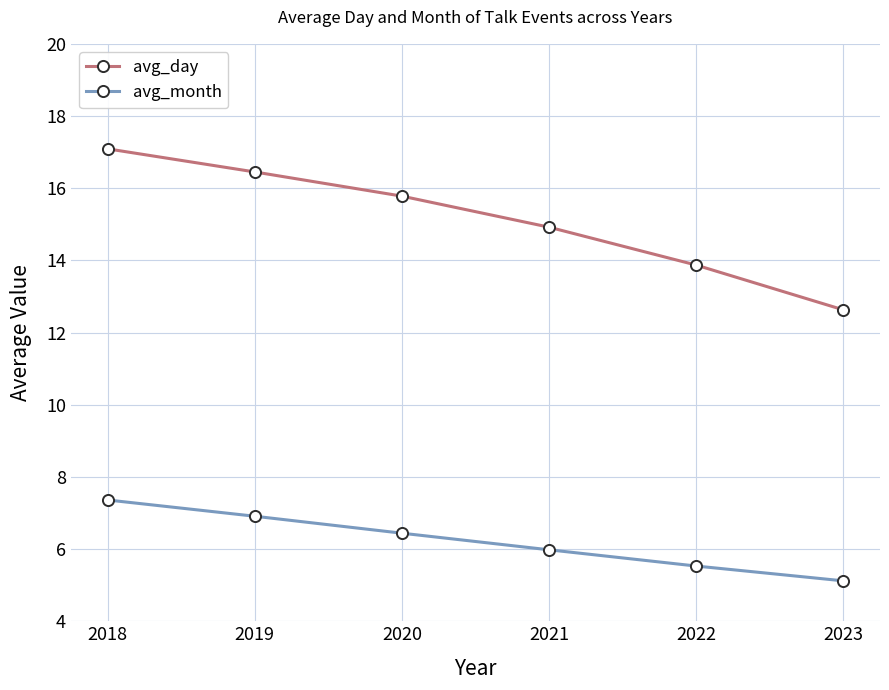

At which label is avg_day closest to 14?

2022